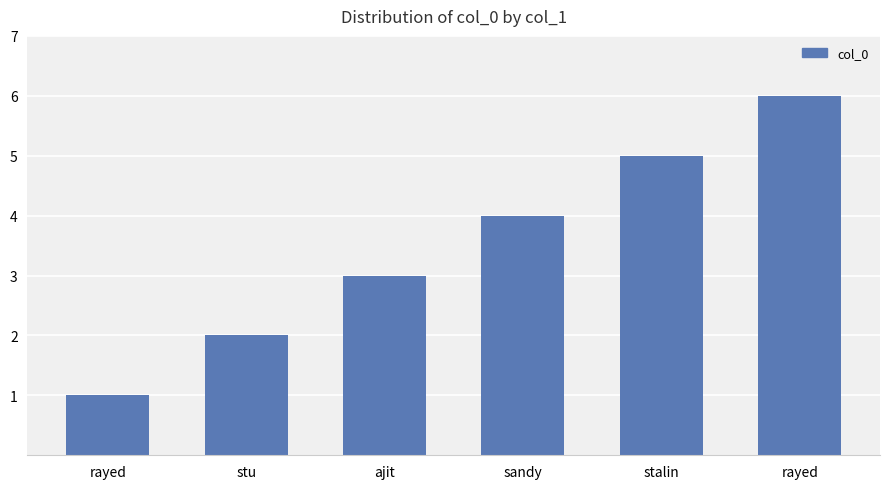

What is the difference between the maximum and second lowest values?

4